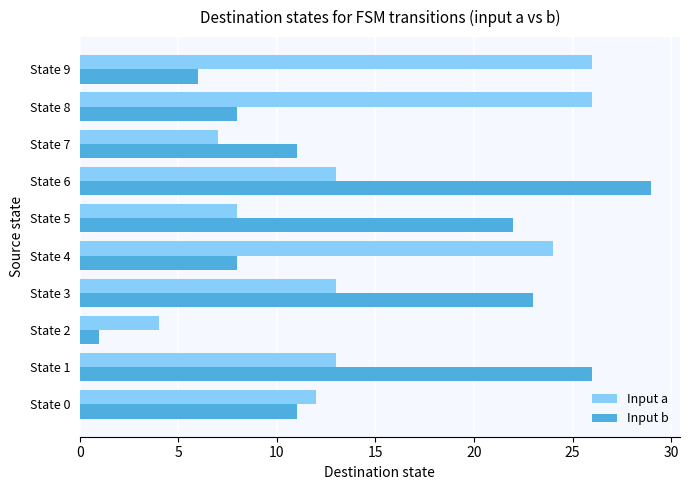

At which category is the sum across all series the highest?

State 6